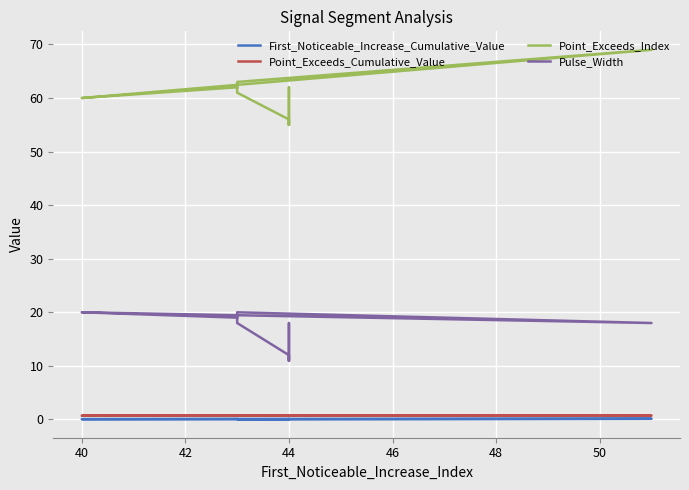

Reading left to right, list all the values displayed in this chart.

First_Noticeable_Increase_Cumulative_Value: 0.1	0.1	0.1	0.0	0.0	0.0	0.1	0.0	0.0	0.1
Point_Exceeds_Cumulative_Value: 0.7	0.7	0.7	0.7	0.7	0.7	0.7	0.7	0.7	0.7
Point_Exceeds_Index: 62.0	60.0	69.0	63.0	61.0	56.0	55.0	62.0	55.0	55.0
Pulse_Width: 19.0	20.0	18.0	20.0	18.0	12.0	11.0	18.0	11.0	11.0